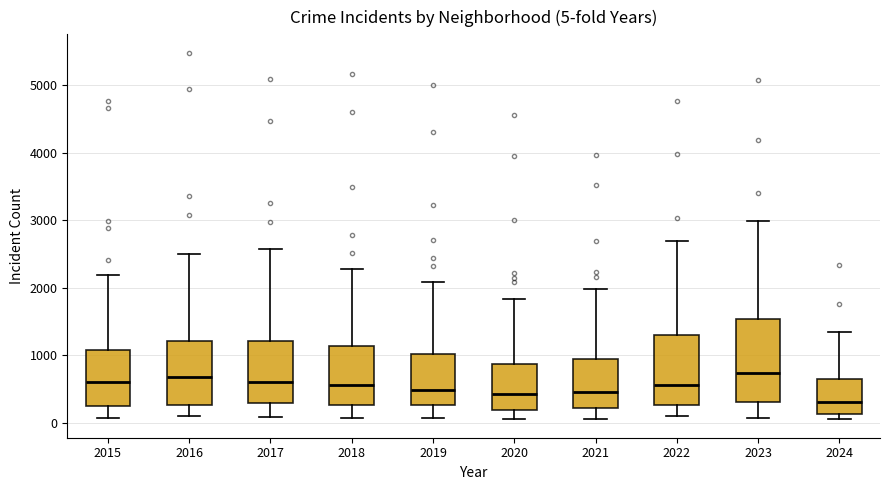

Comparing the boxes themselves (not the whiskers), which one is the tallest?

2023